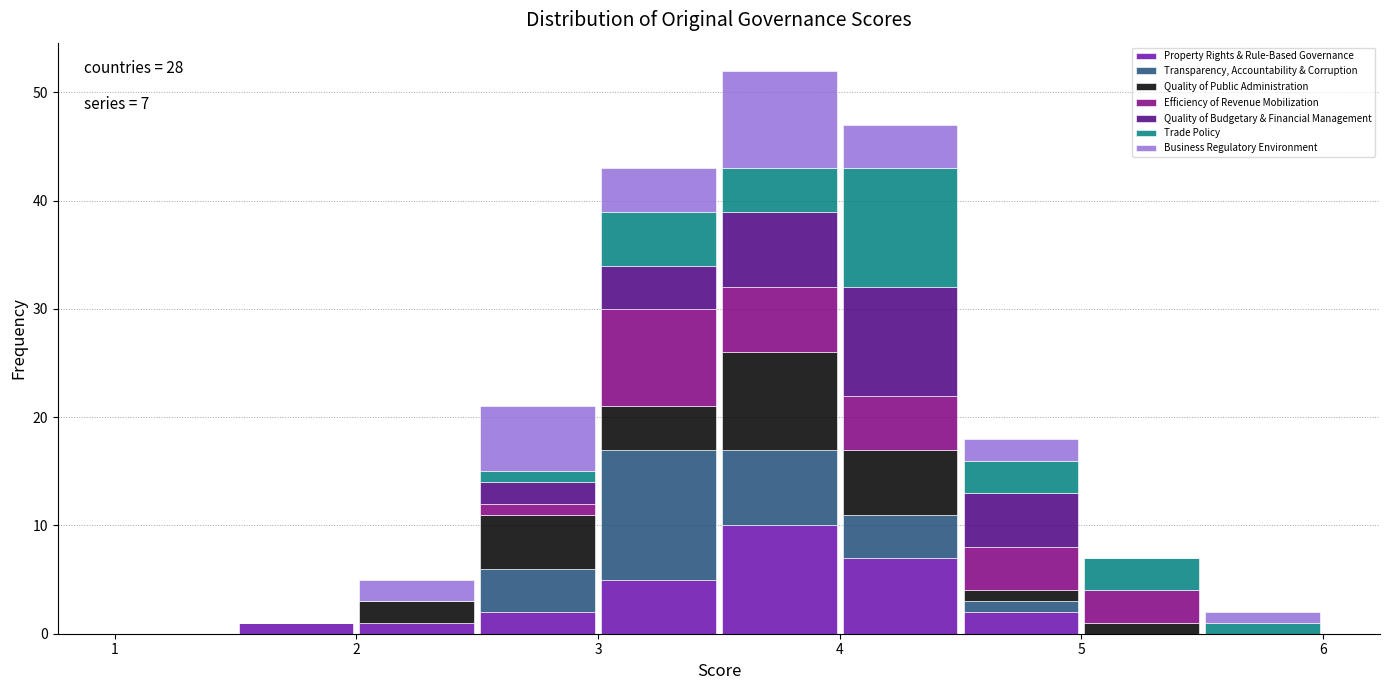

Which range on the x-axis has the tallest stacked bar (by total height)?

3.5 to 4.0